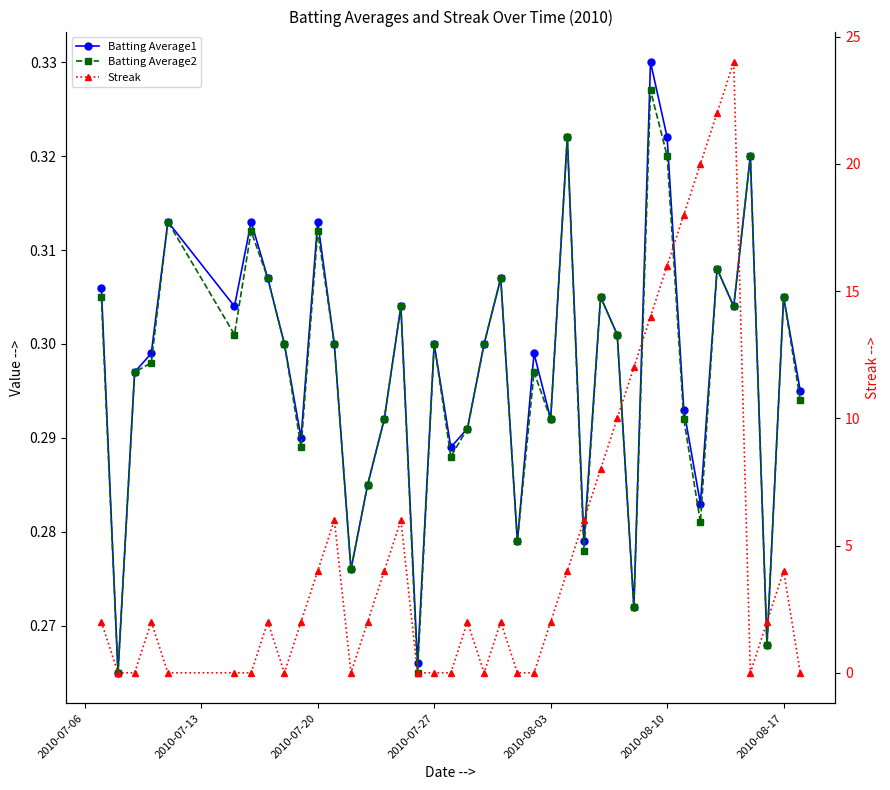

Is it true that Streak equals 6.8 at 25?

False